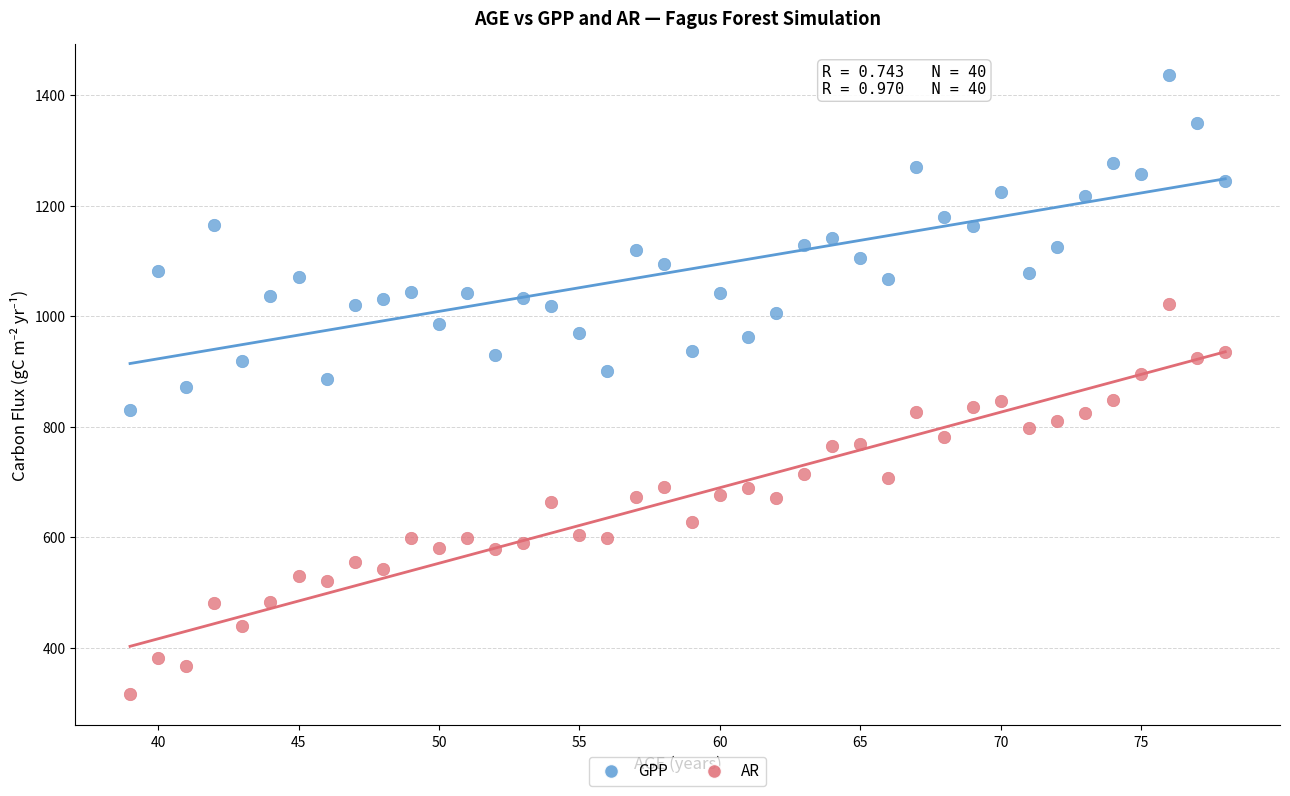

Which series contains the highest Y value?

GPP